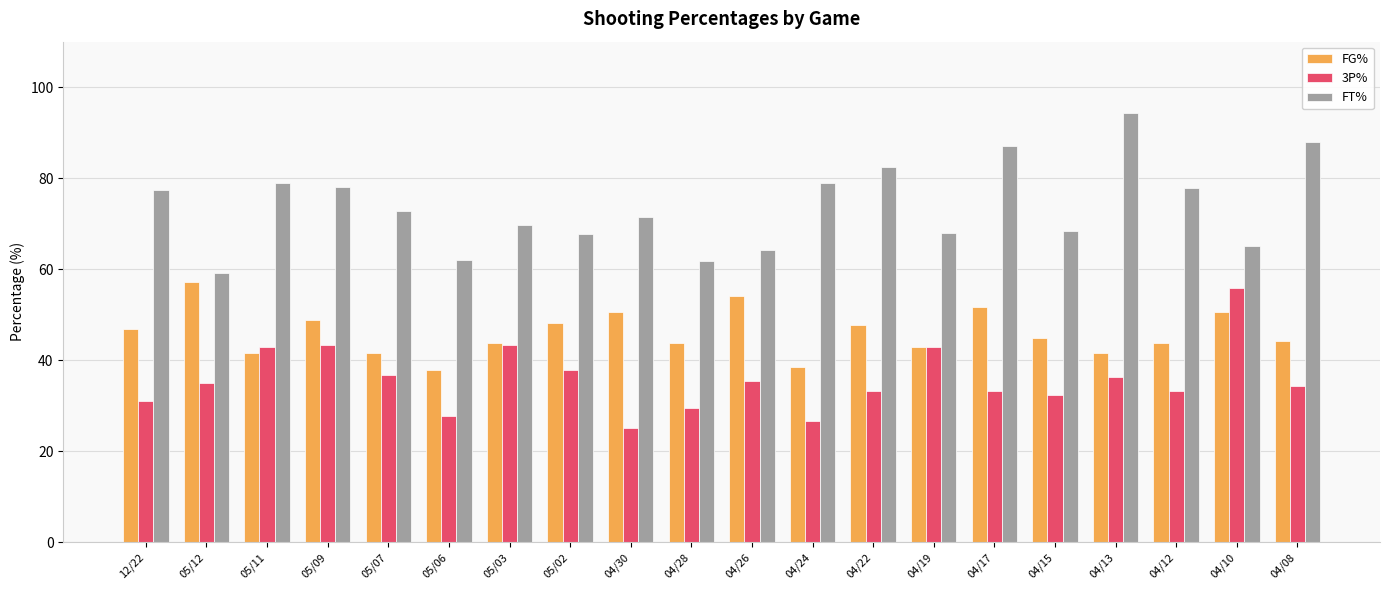

What is the maximum value for 3P%?

55.9